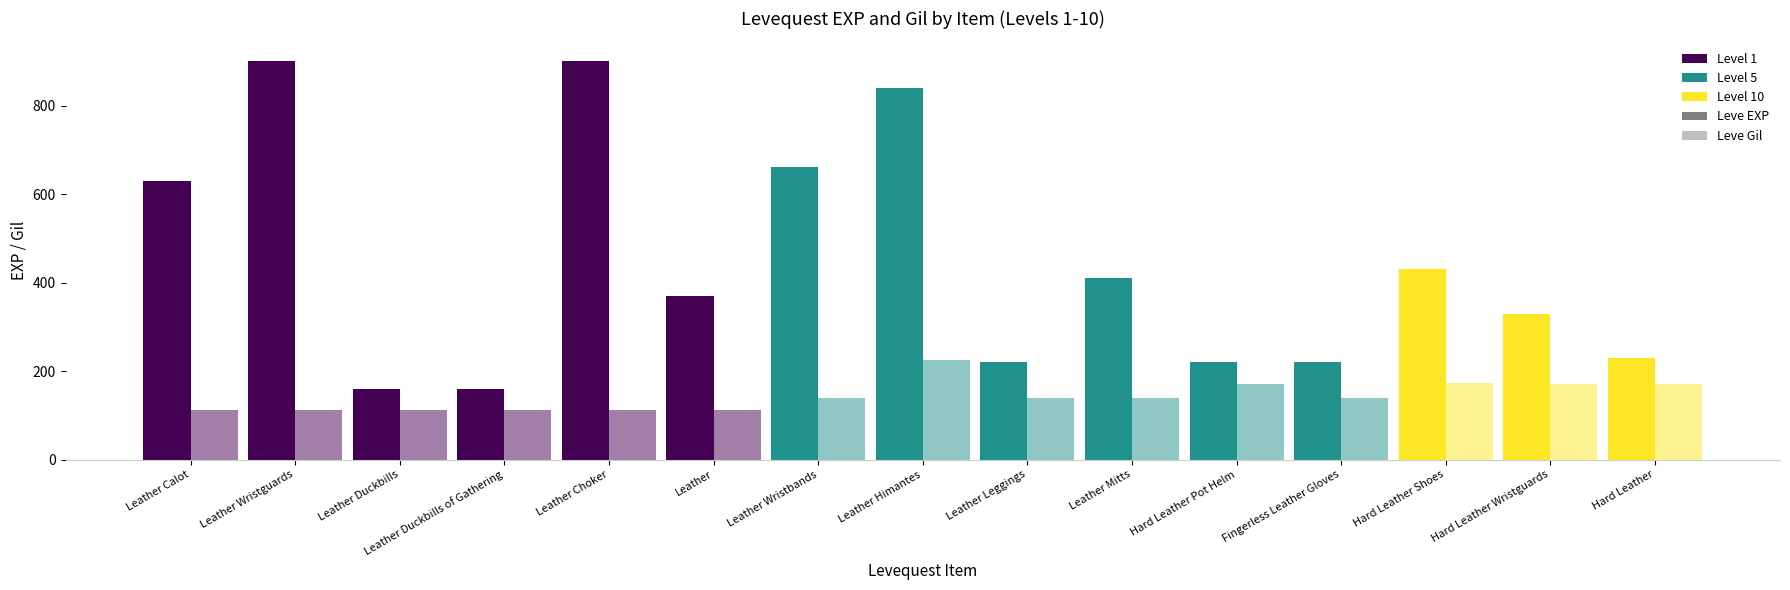

How many groups of bars are there?

15